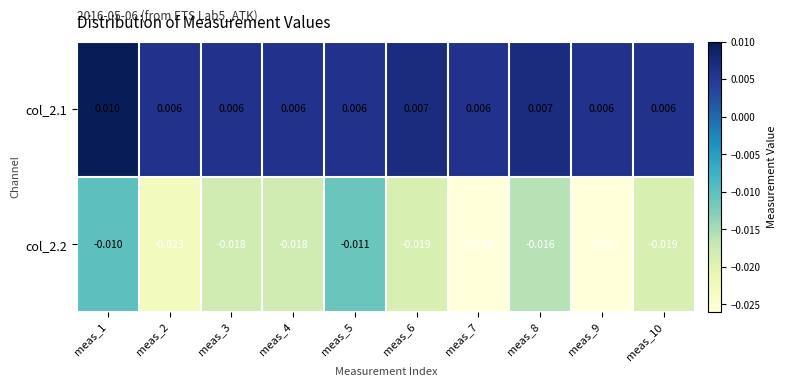

Is the value of col_2.1 at meas_2 greater than the value of col_2.2 at meas_10?

Yes